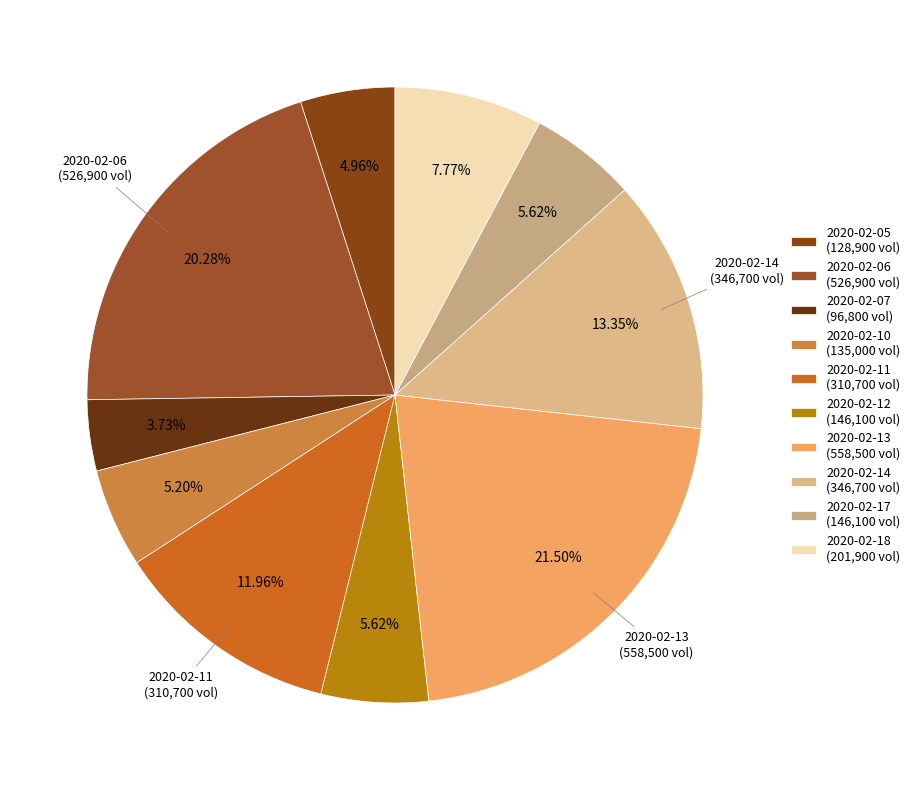

Count the number of slices in the pie.

10